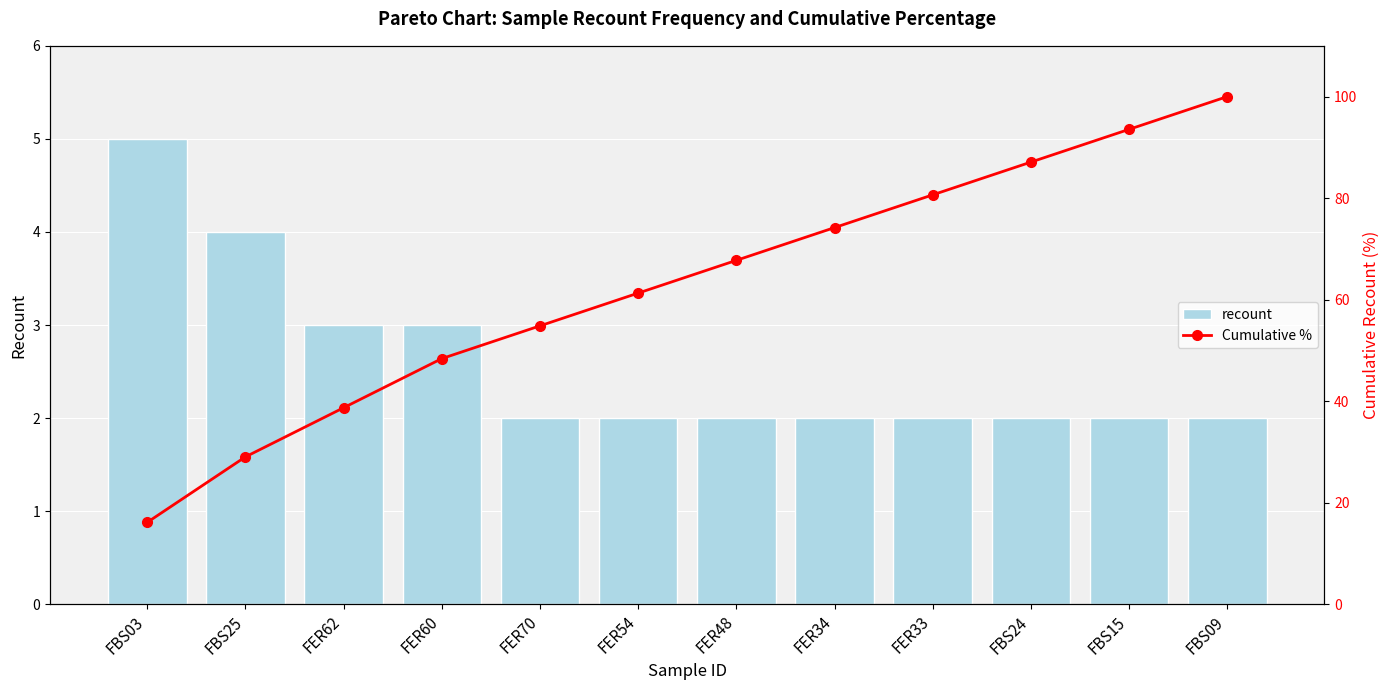

What is the label of the 2nd bar from the left?

FBS25